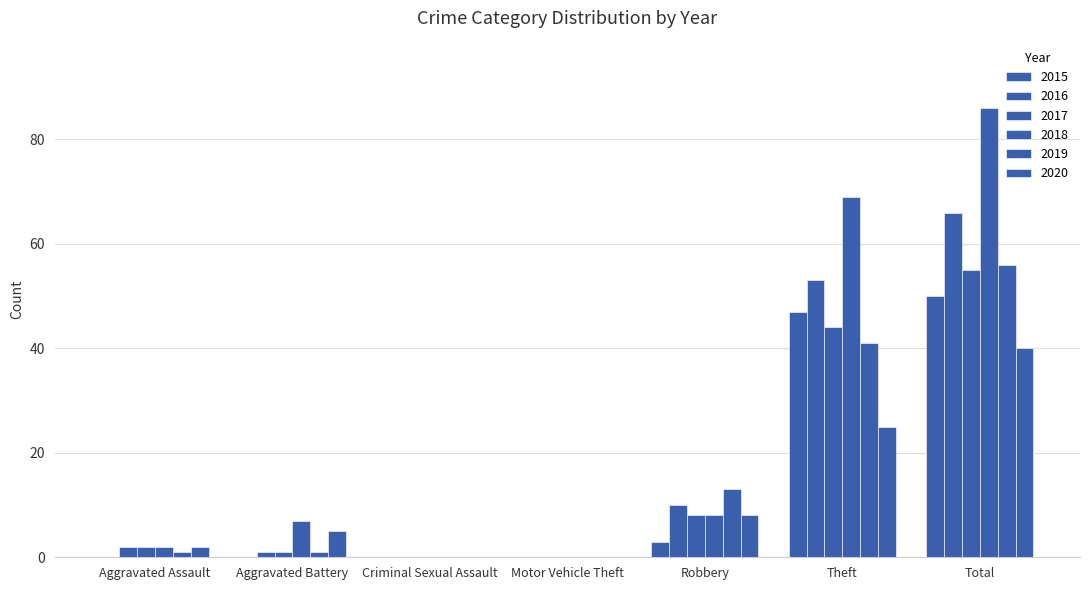

How many groups of bars are there?

7